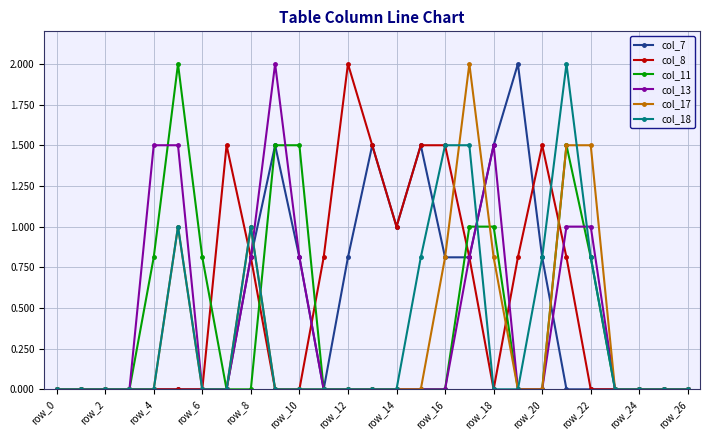

What are all the series names shown in the legend?

col_7, col_8, col_11, col_13, col_17, col_18